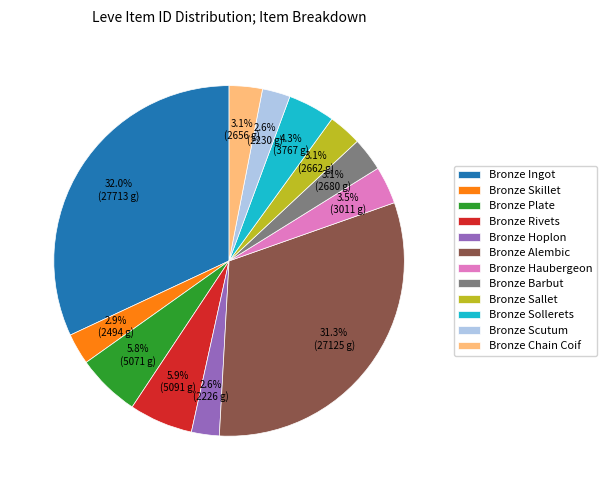

Which slice is the largest?

Bronze Ingot